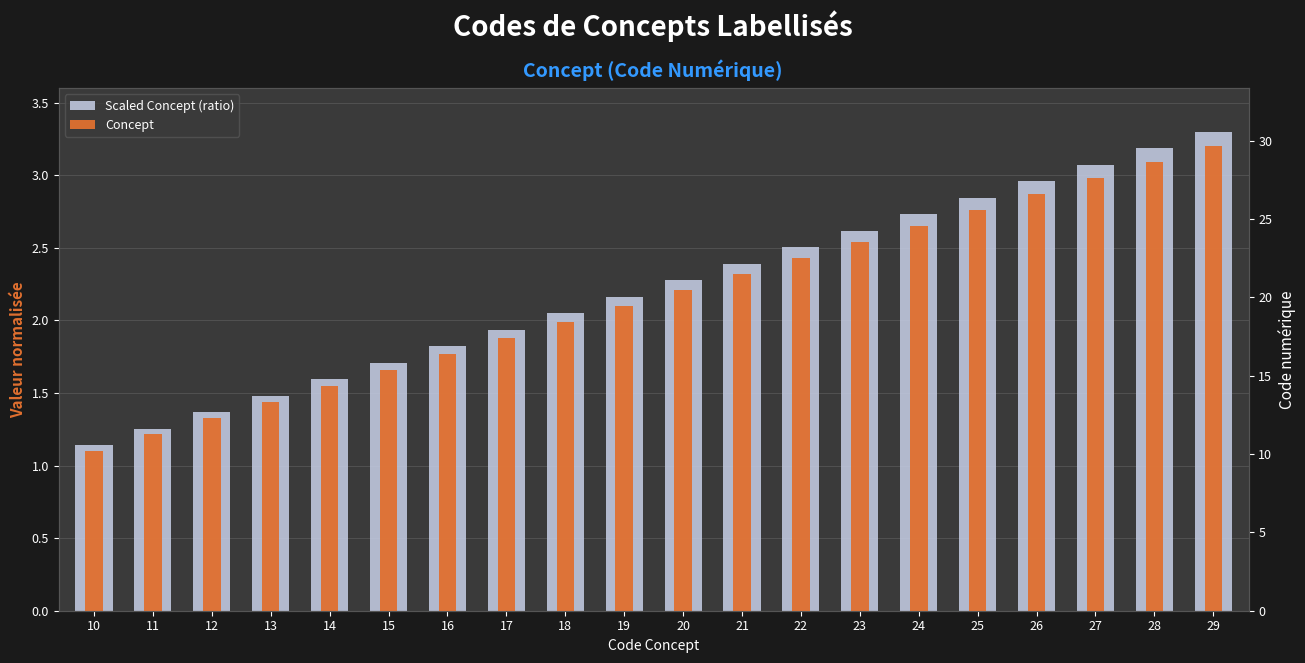

What are all the series names shown in the legend?

Scaled Concept (ratio), Concept